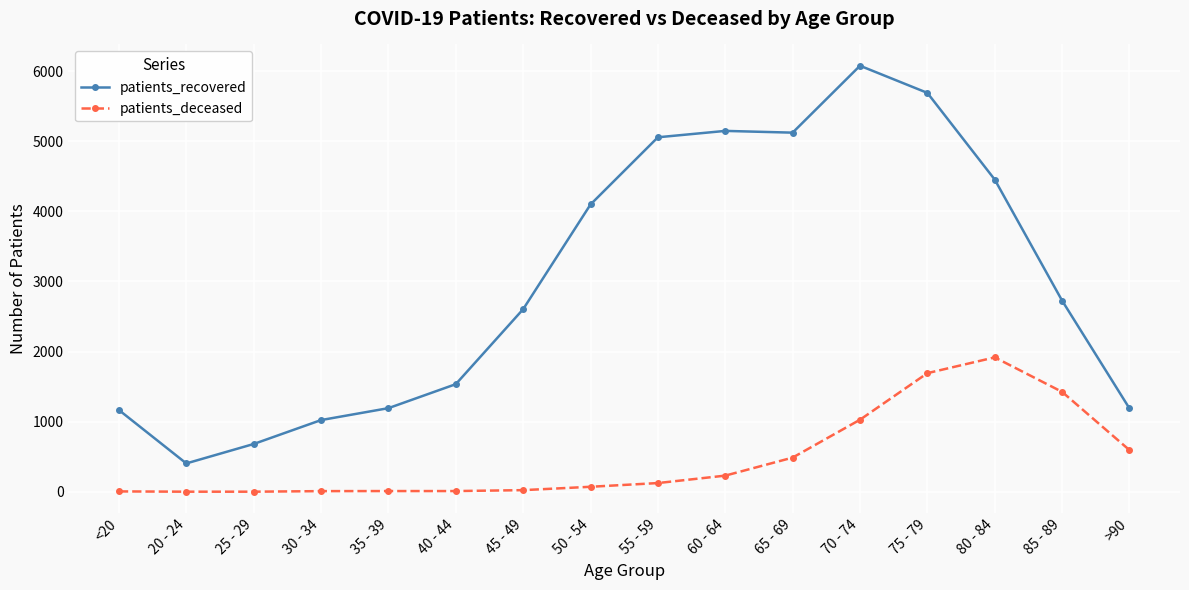

What is the label of the 2nd point from the right?

85 - 89